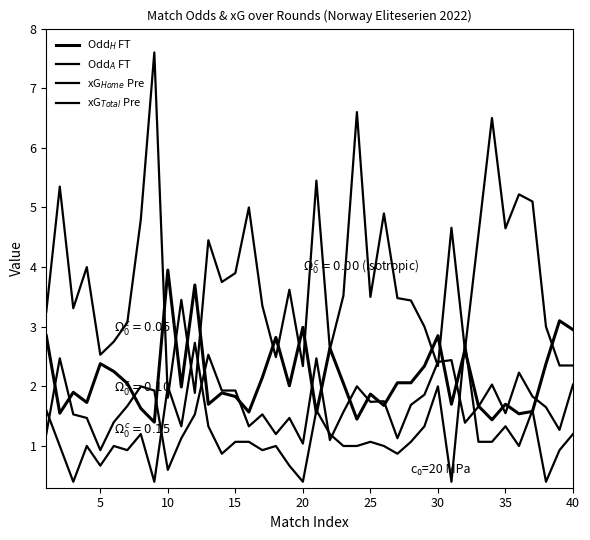

Which series has the largest total across all categories?

Odd$_A$ FT